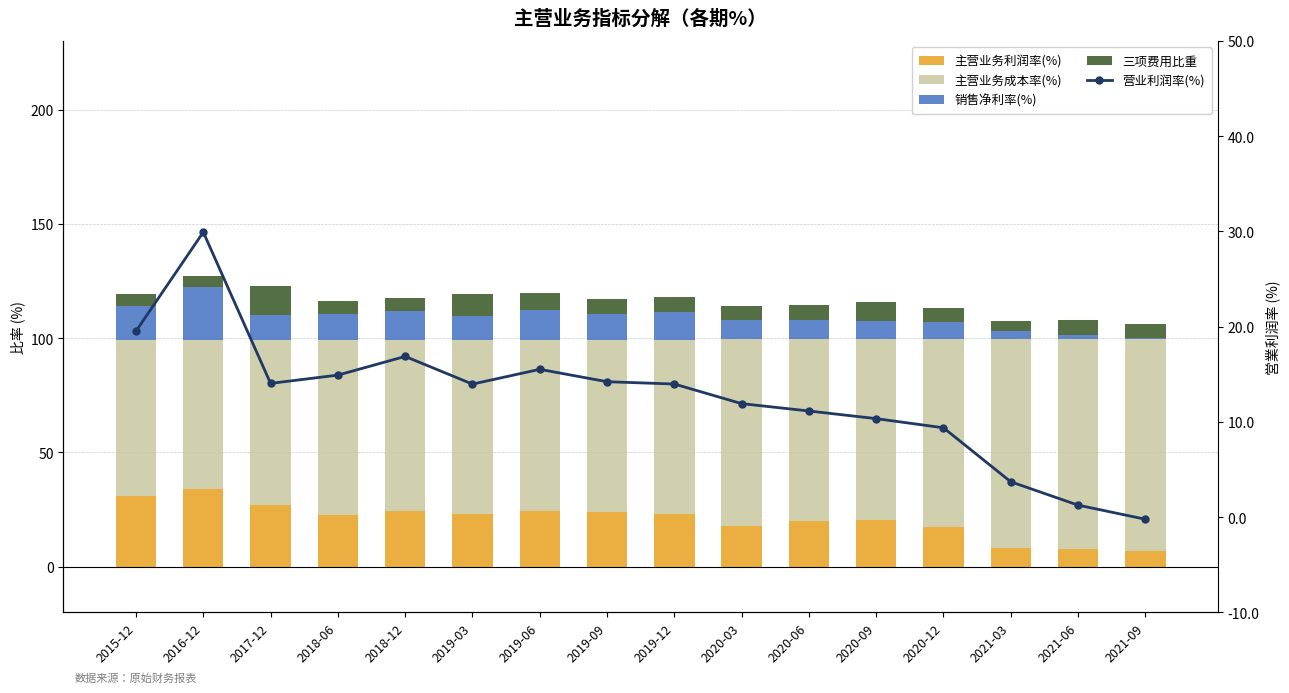

How many data points in 三项费用比重 are above 6?

11